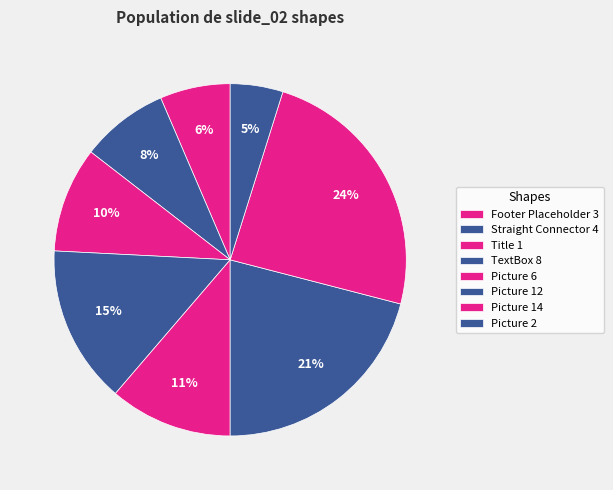

What percentage is the Picture 2 slice, to the nearest percent?

5%